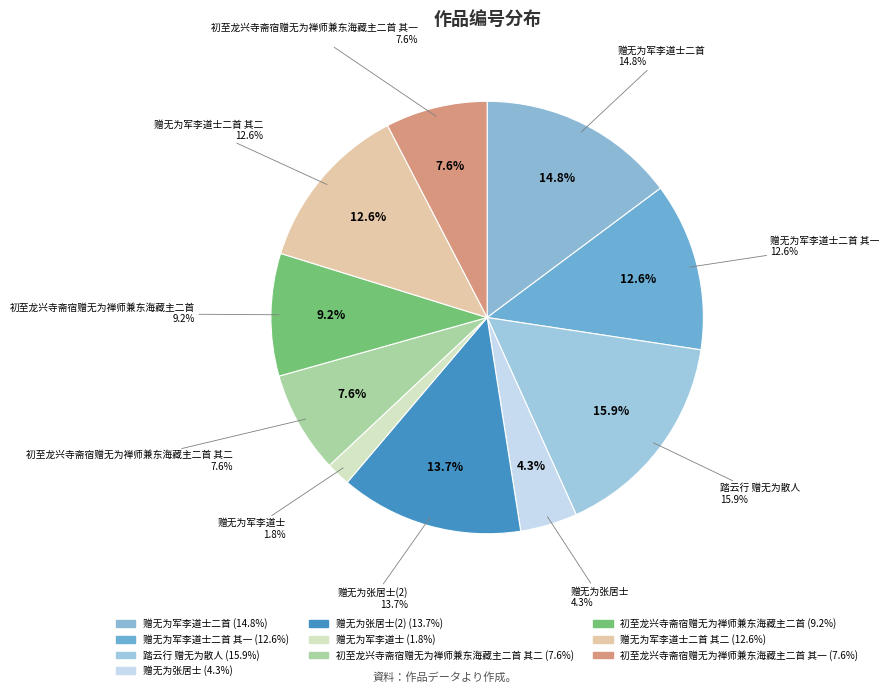

What portion of the pie excludes 初至龙兴寺斋宿赠无为禅师兼东海藏主二首 其一?

92.4%